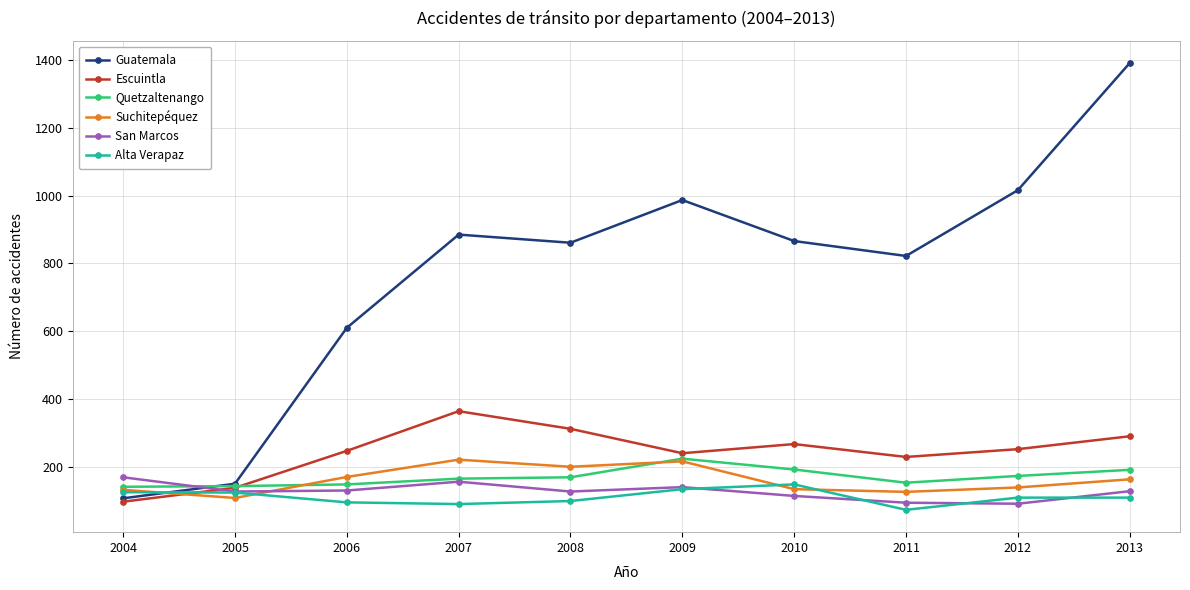

Which series changed the most between 2008 and 2013?

Guatemala